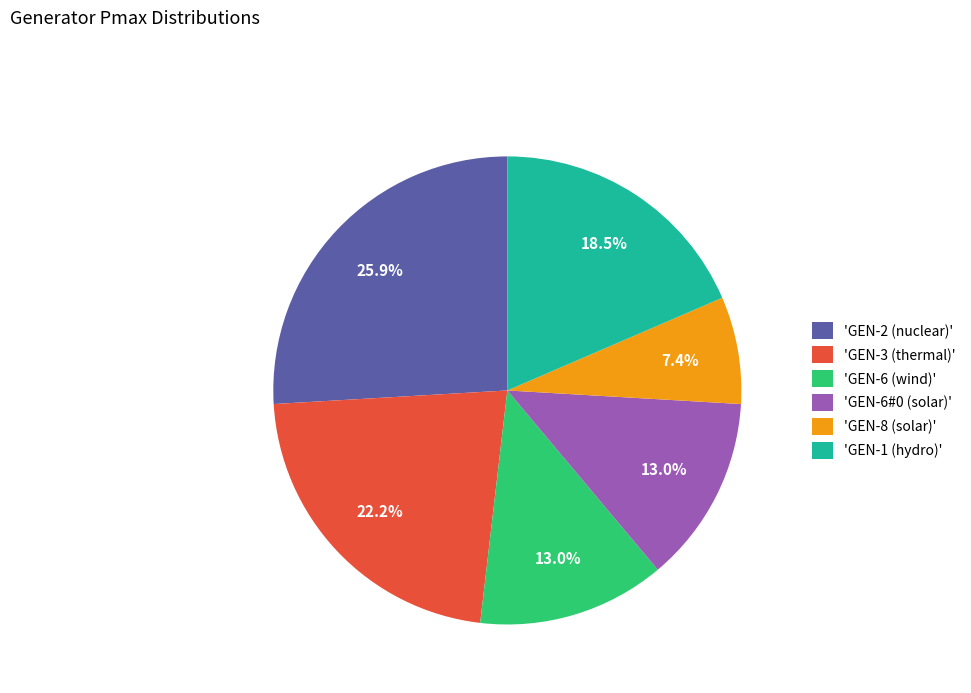

What portion of the pie excludes 'GEN-1 (hydro)'?

81.5%